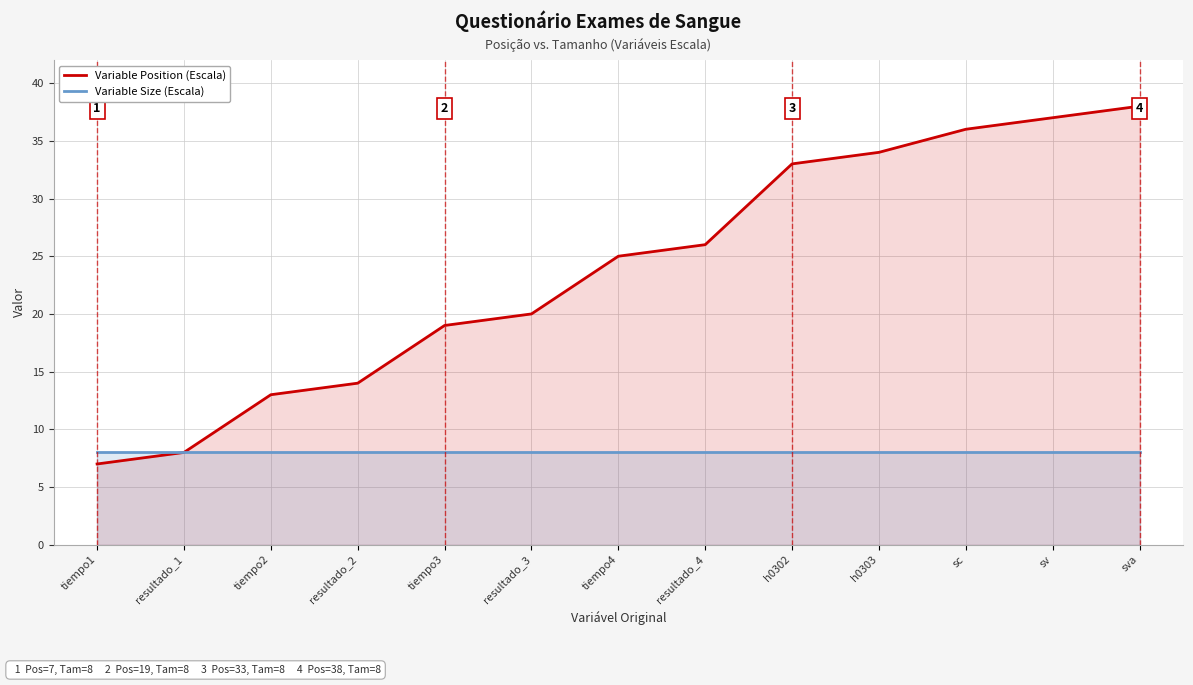

True or false: Variable Position (Escala) and Variable Size (Escala) cross at least once.

False